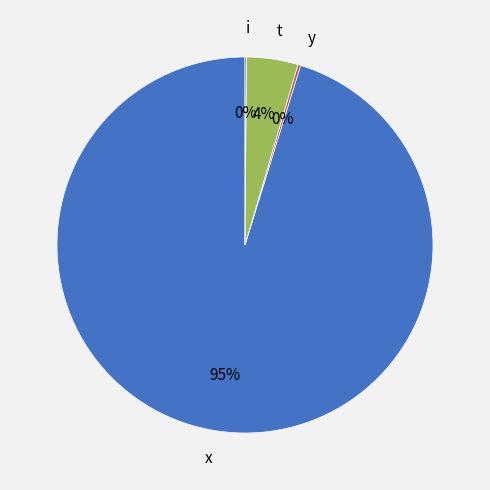

True or false: x accounts for 95% of the total.

True